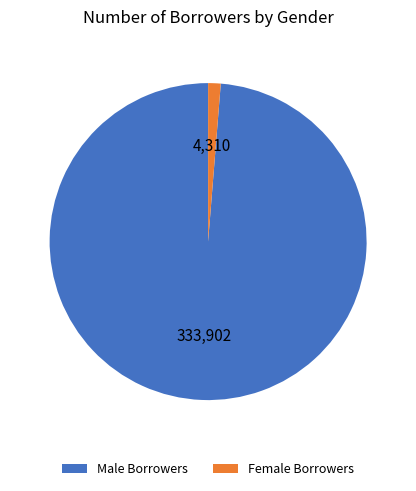

Is there any slice that represents more than half of the pie?

Yes